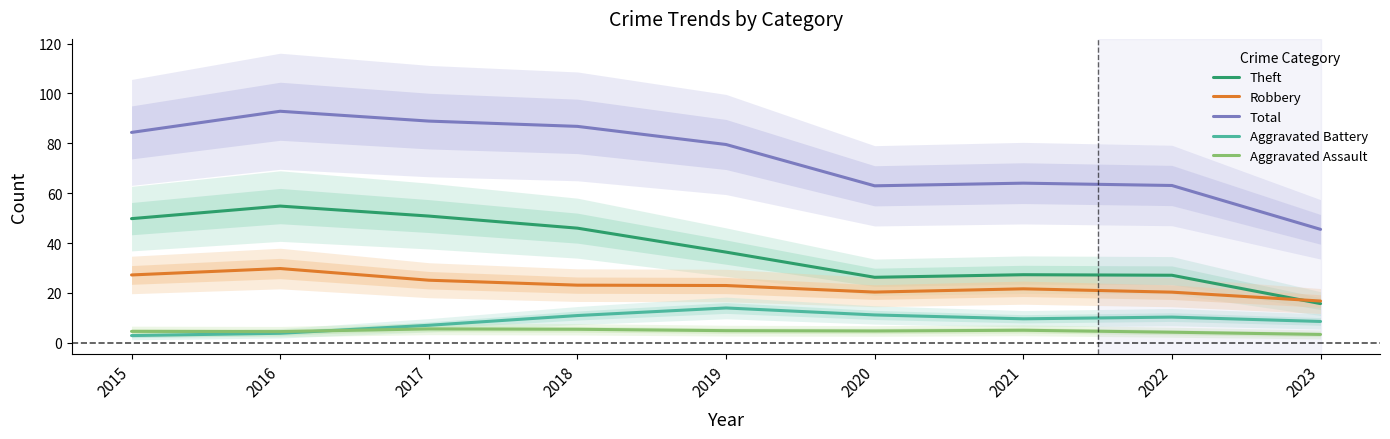

Reading left to right, transcribe all the data shown in this chart.

Theft: 49.8	54.8	50.8	46.0	36.3	26.2	27.3	27.1	15.7
Robbery: 27.2	29.8	25.1	23.1	22.9	20.3	21.6	20.3	16.7
Total: 84.4	92.9	88.9	86.8	79.5	62.9	64.0	63.1	45.5
Aggravated Battery: 2.9	3.8	7.0	10.9	13.9	11.1	9.6	10.3	8.5
Aggravated Assault: 4.5	4.5	5.5	5.4	4.8	4.7	5.0	4.2	3.3